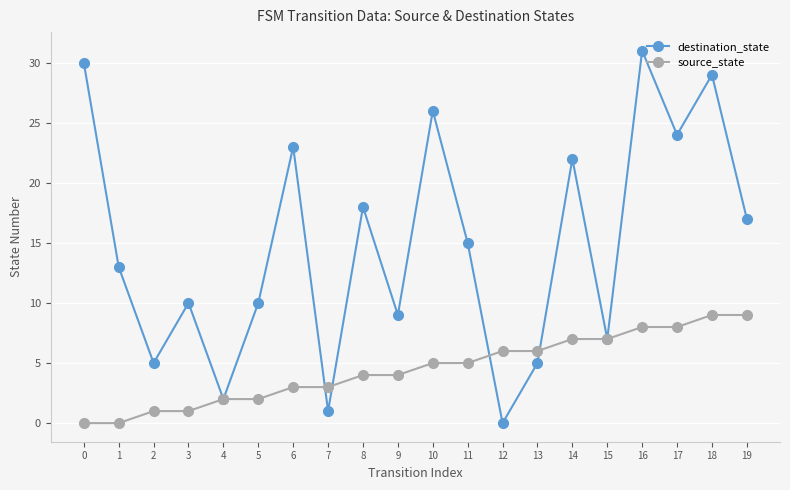

What is the approximate value of destination_state at 0, to the nearest 10?

30